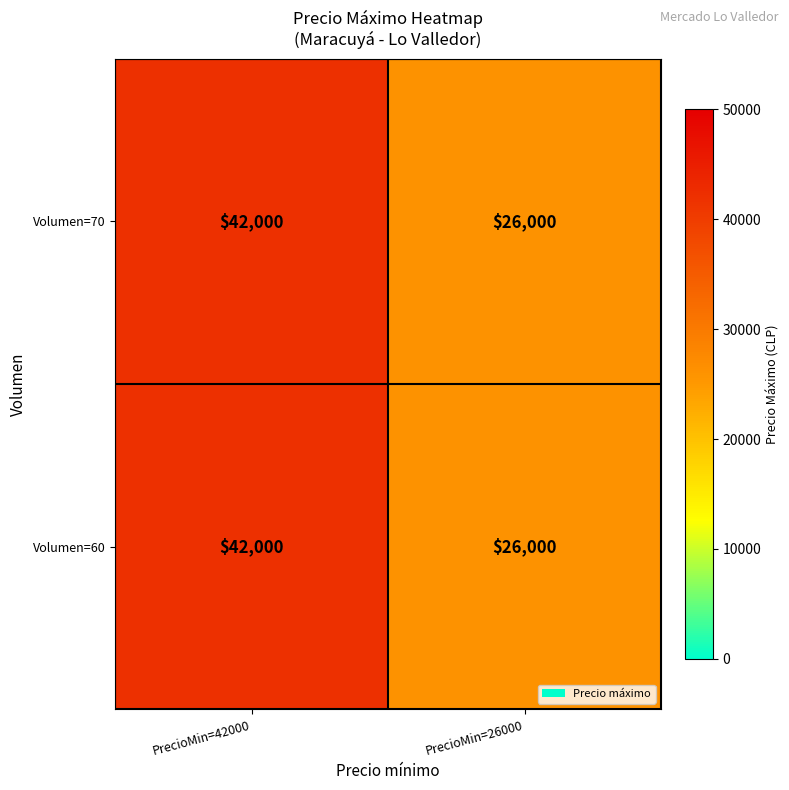

Reading right to left, transcribe all the data shown in this chart.

Volumen=70: 26000	42000
Volumen=60: 26000	42000